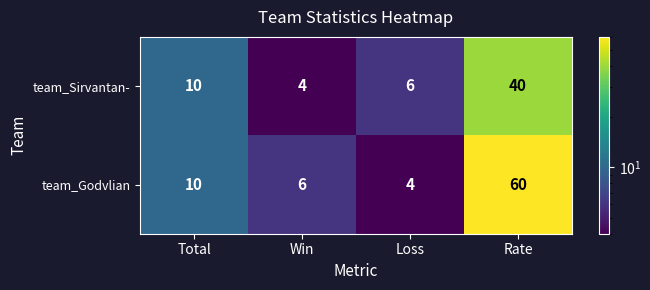

Reading right to left, extract all data points from this chart.

team_Sirvantan-: Rate=40	Loss=6	Win=4	Total=10
team_Godvlian: Rate=60	Loss=4	Win=6	Total=10